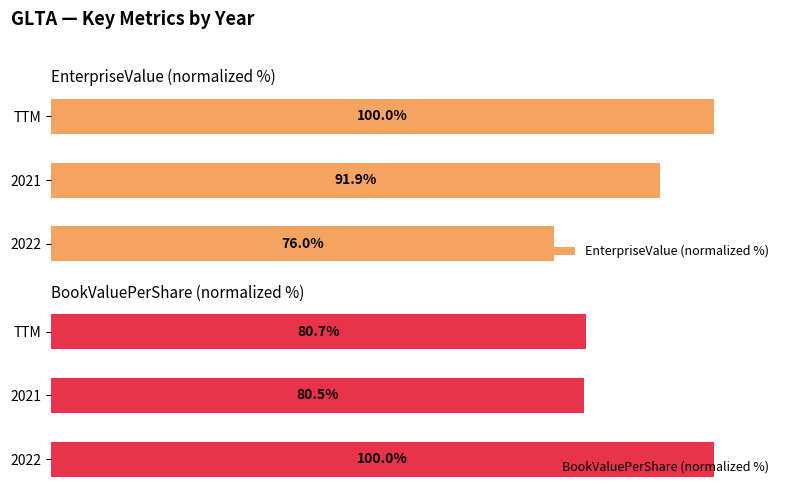

What are all the series names shown in the legend?

EnterpriseValue (normalized %), BookValuePerShare (normalized %)